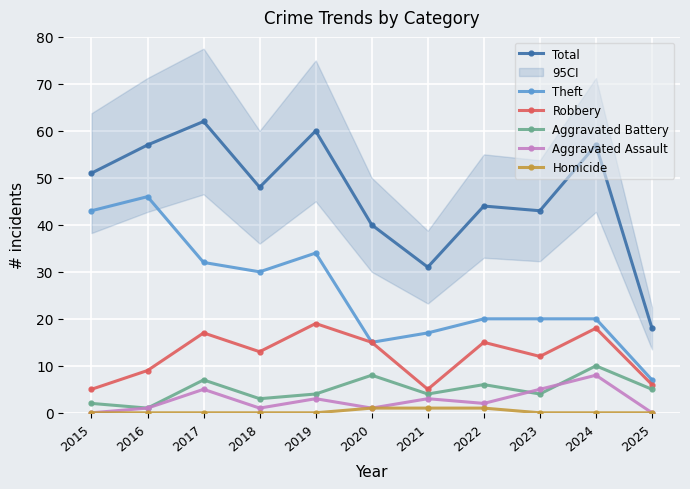

True or false: Total has more than 1 interior local peaks.

True